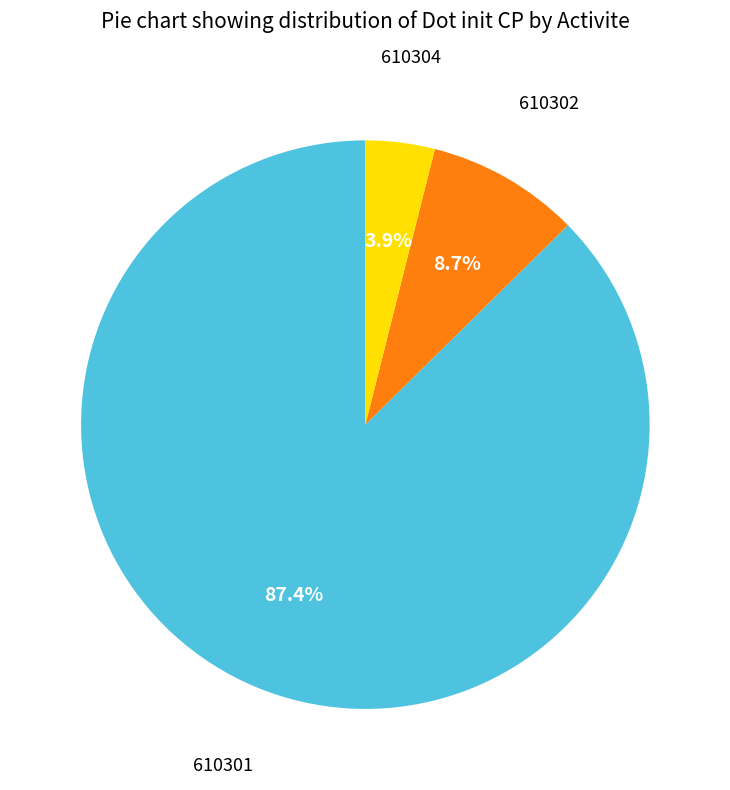

What is the majority slice?

610301